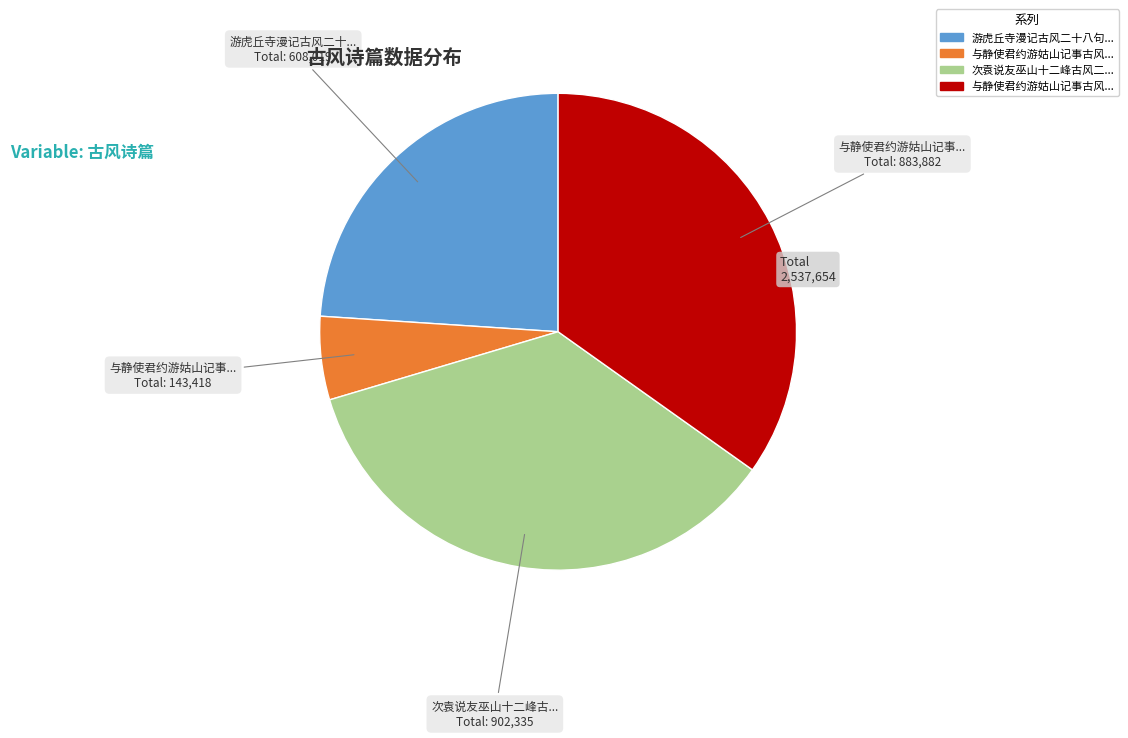

Does any single category account for the majority?

No